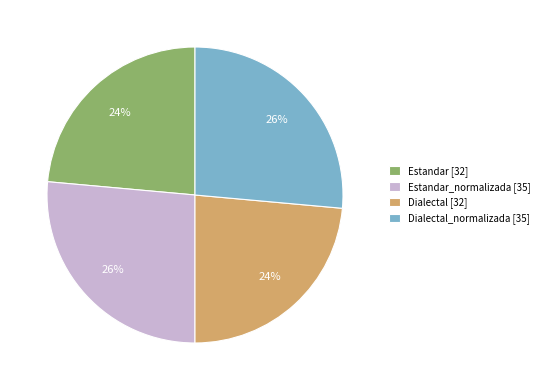

Do Dialectal [32] and Estandar [32] together represent more than half of the pie?

No